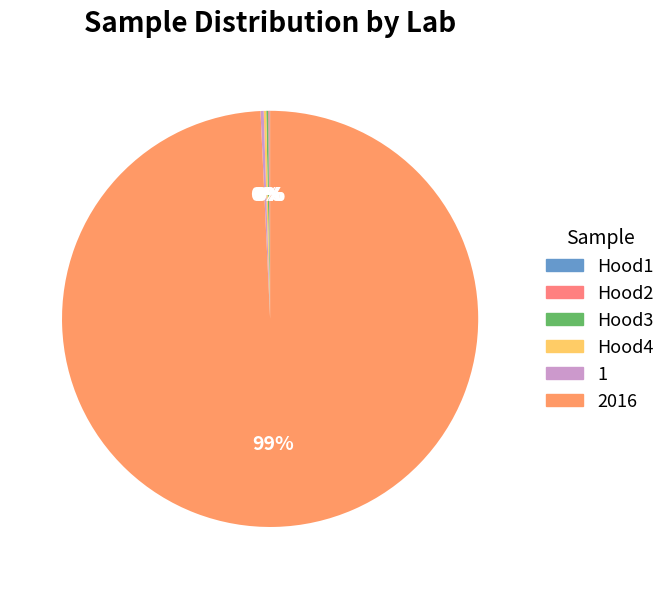

Combined, what portion of the pie is Hood3 and Hood4?

0.3%